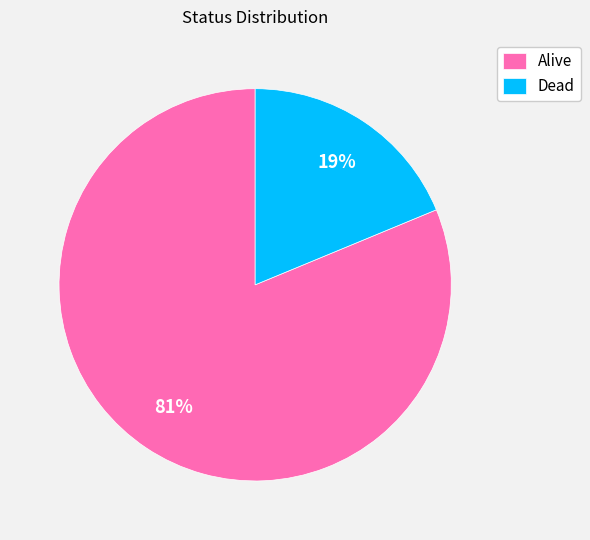

How many slices are in this pie chart?

2